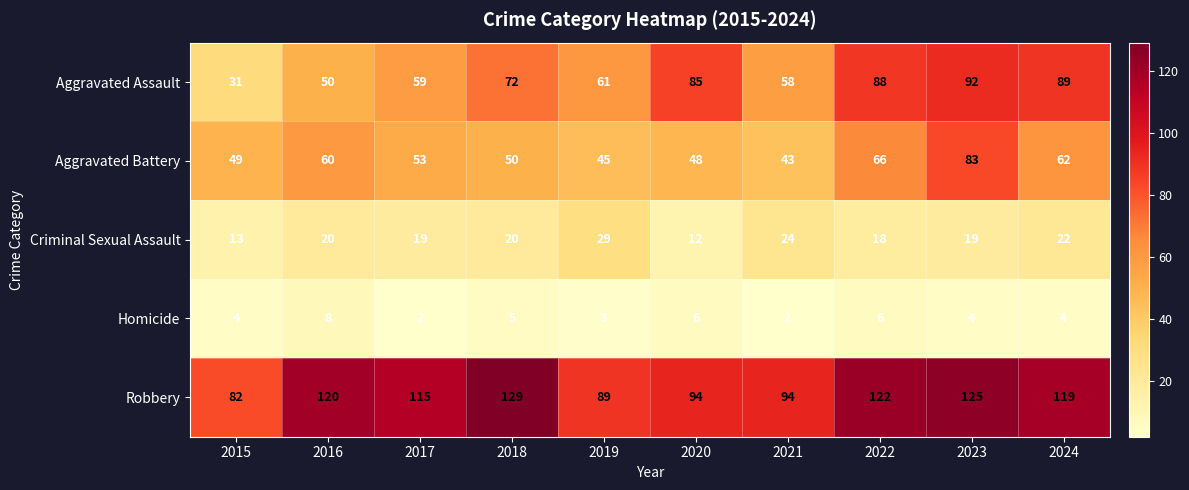

List the series in order of their peak value, lowest first.

Homicide, Criminal Sexual Assault, Aggravated Battery, Aggravated Assault, Robbery